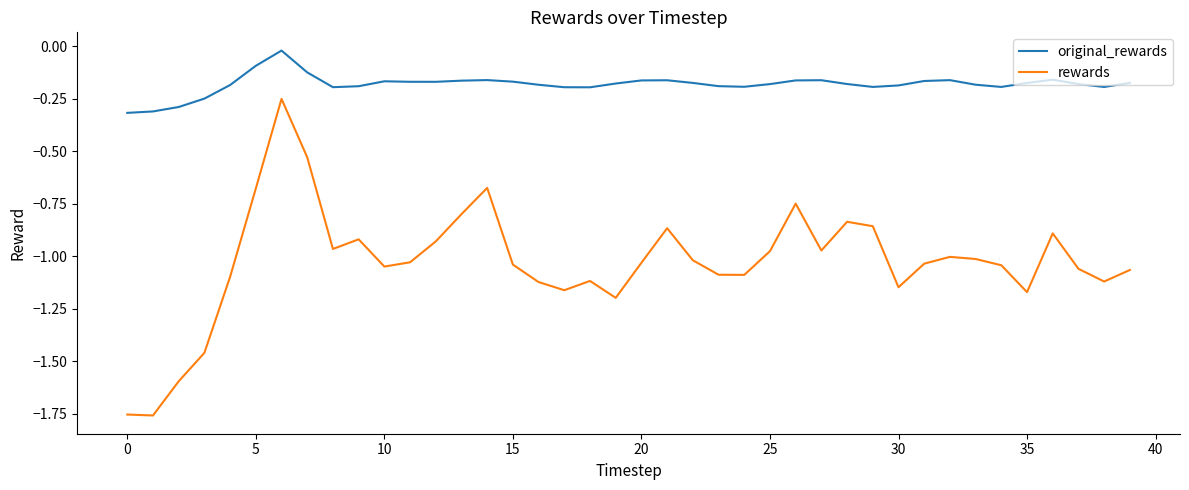

How many lines are shown in the chart?

2